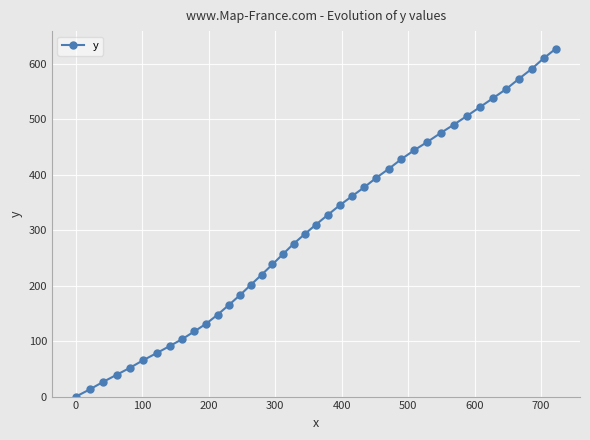

What is the maximum value shown in the chart?

627.9